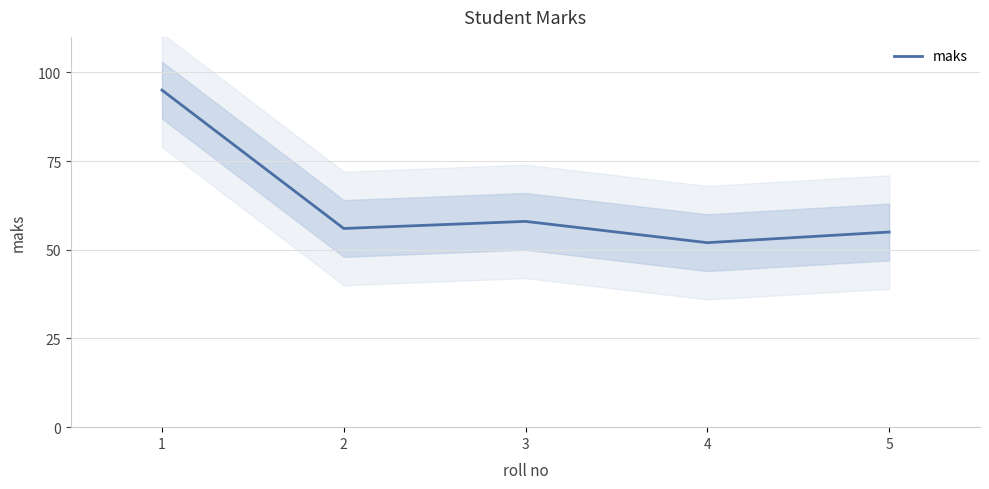

Reading right to left, extract all data points from this chart.

55	52	58	56	95